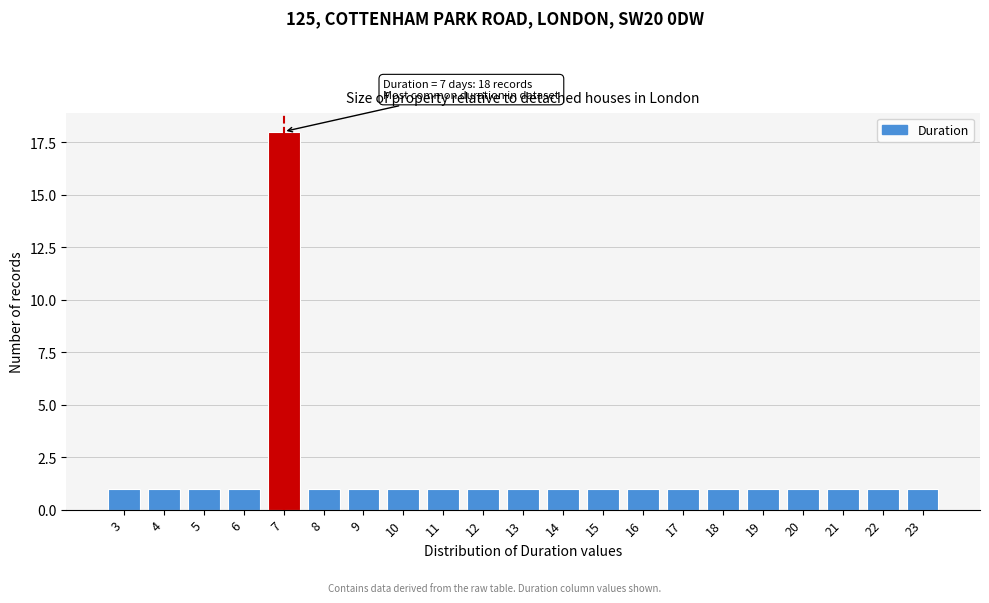

Reading left to right, extract all data points from this chart.

3=1	4=1	5=1	6=1	7=18	8=1	9=1	10=1	11=1	12=1	13=1	14=1	15=1	16=1	17=1	18=1	19=1	20=1	21=1	22=1	23=1